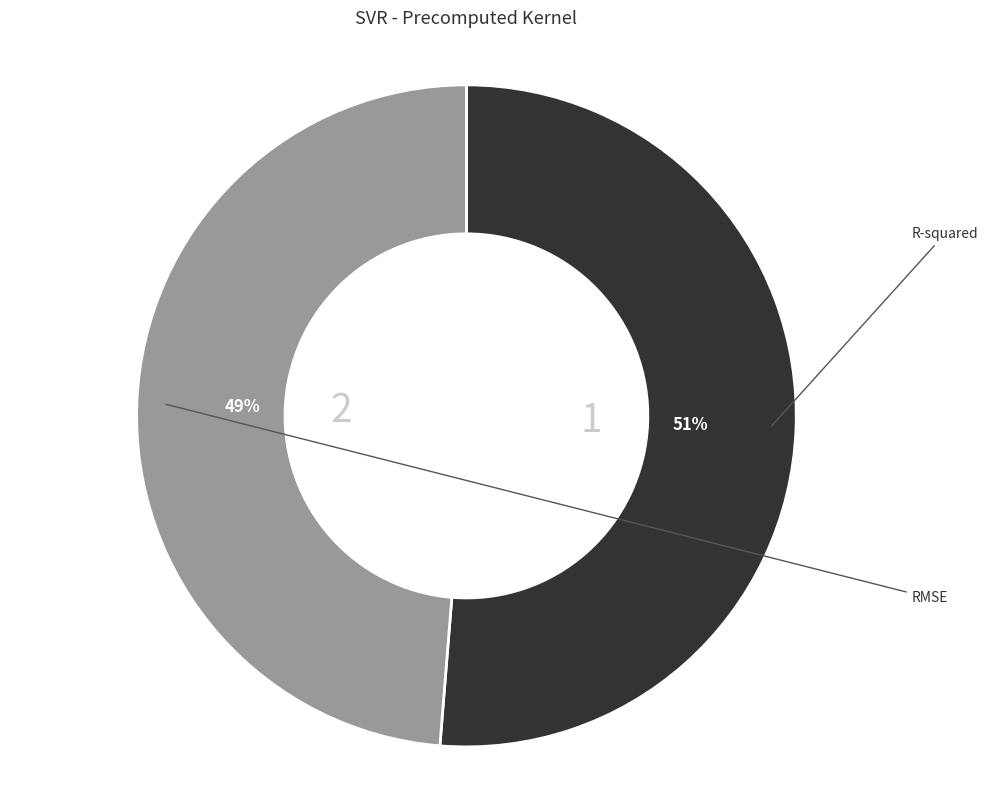

To the nearest percent, what is the average slice percentage?

50%